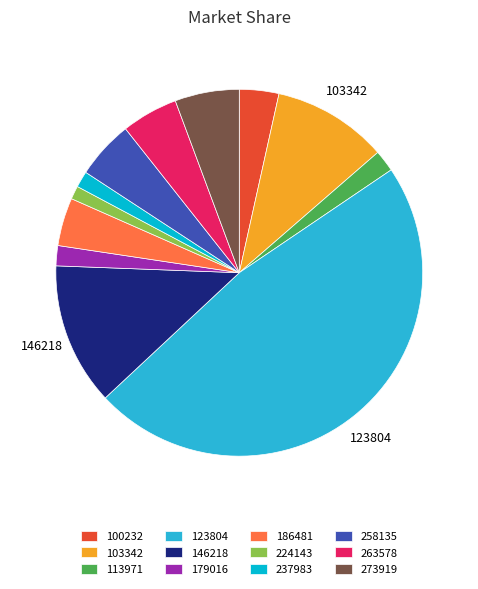

Is it true that 273919 is 1% of the pie?

False